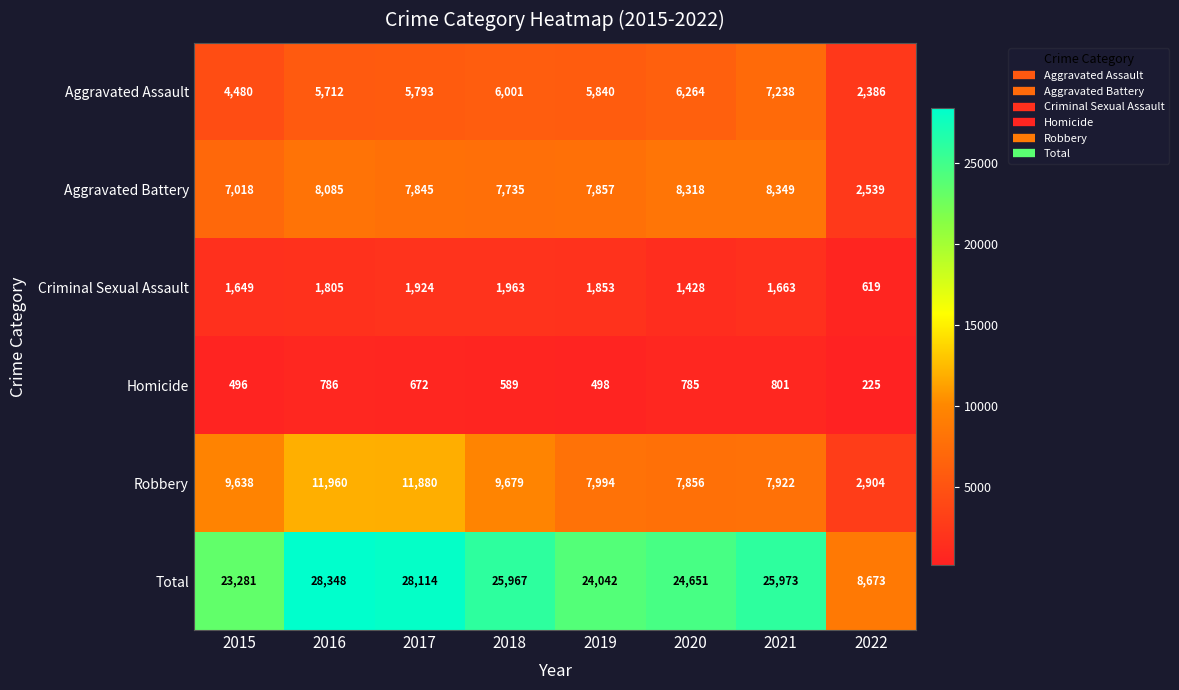

Which series has the largest total across all categories?

Total